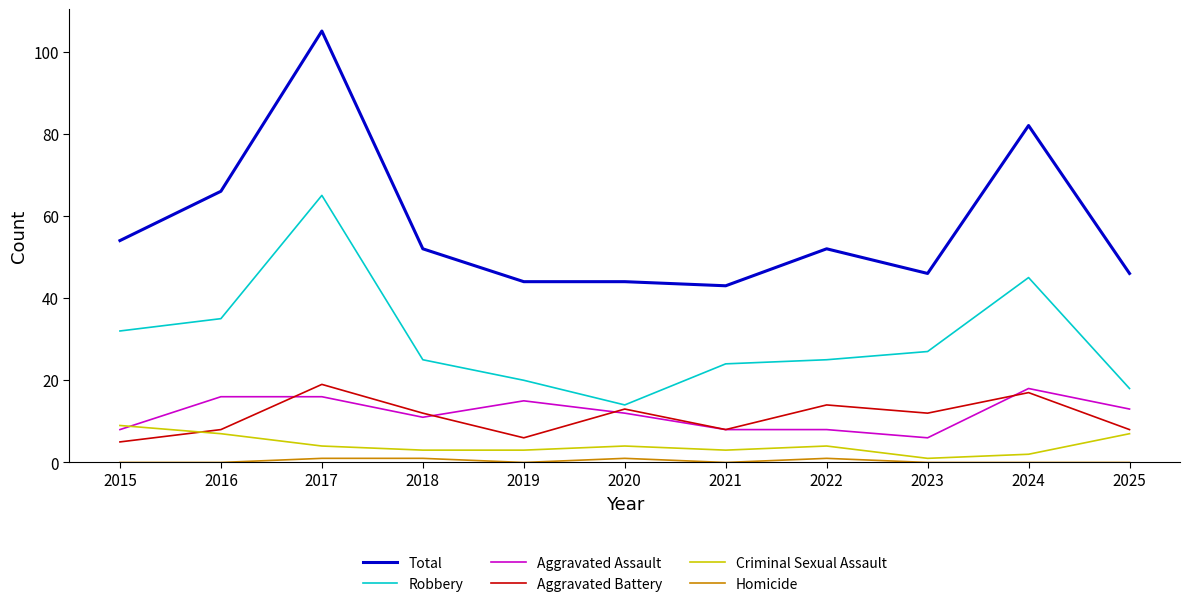

The Aggravated Assault series shows 5 at 2017. True or false?

False